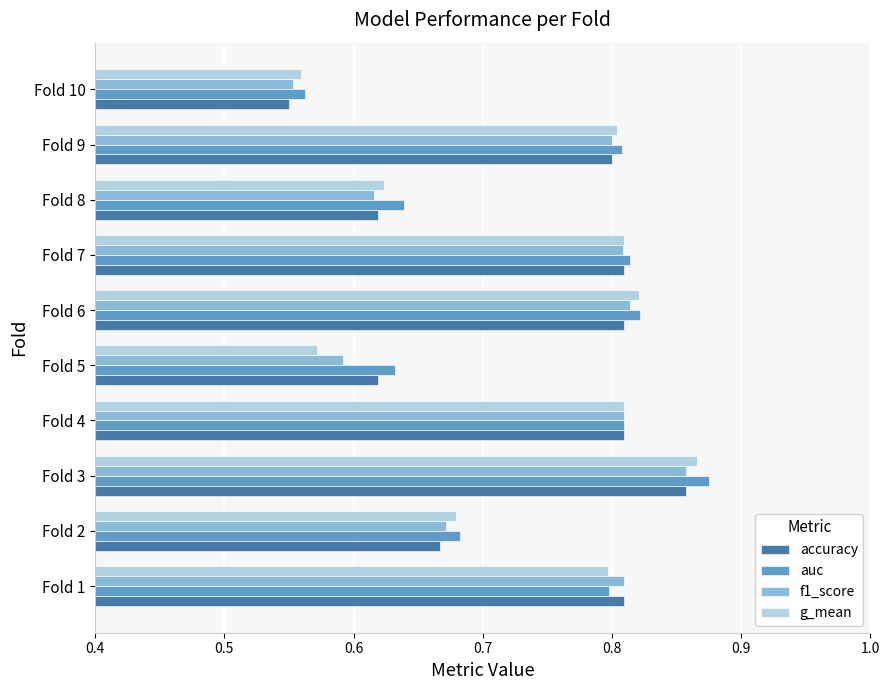

At which category is the sum across all series the highest?

Fold 3